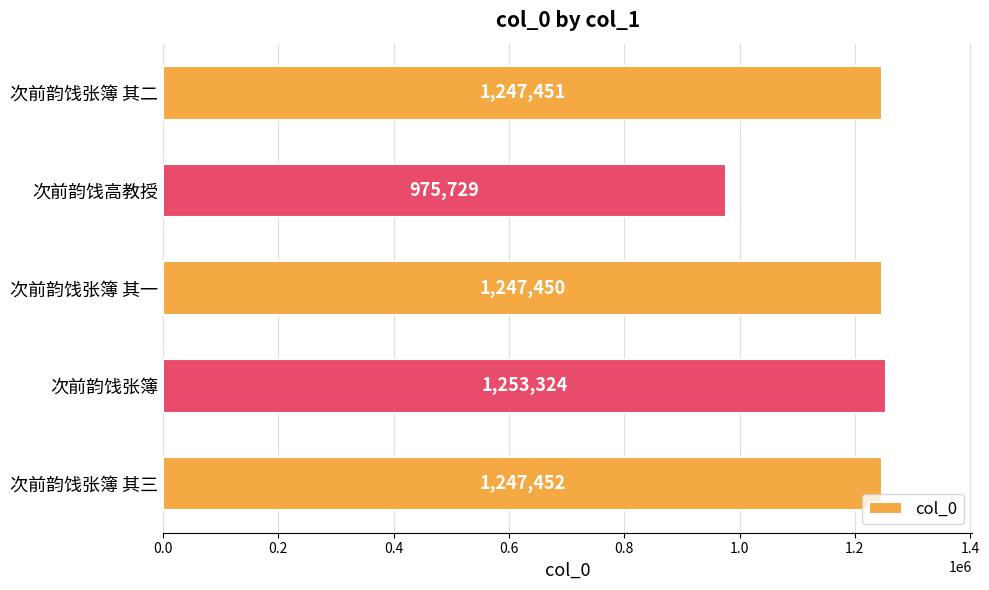

What is the sum of all values?

5971406